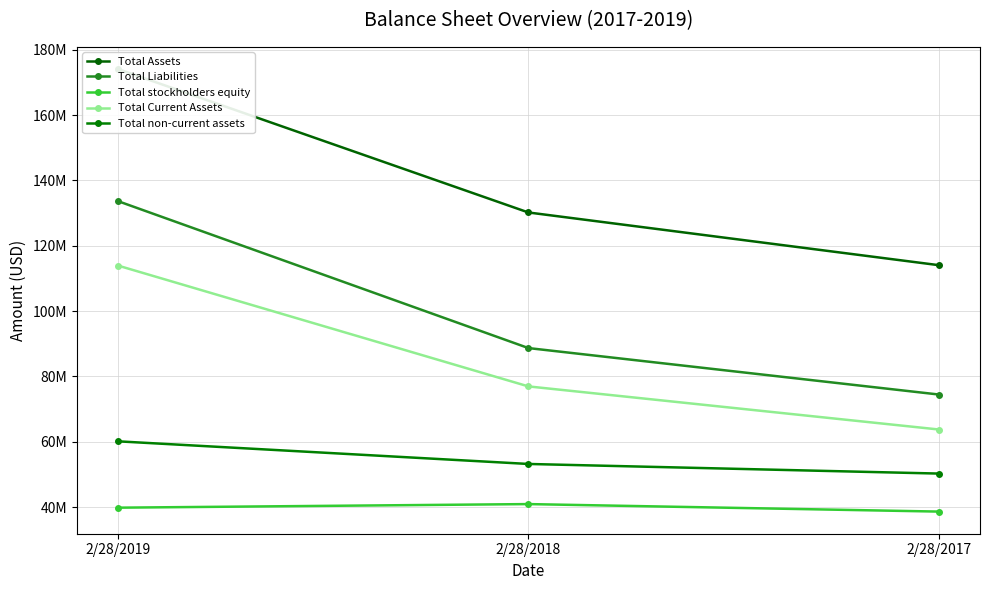

What is the difference between the highest and lowest values at 2/28/2018?

89240000